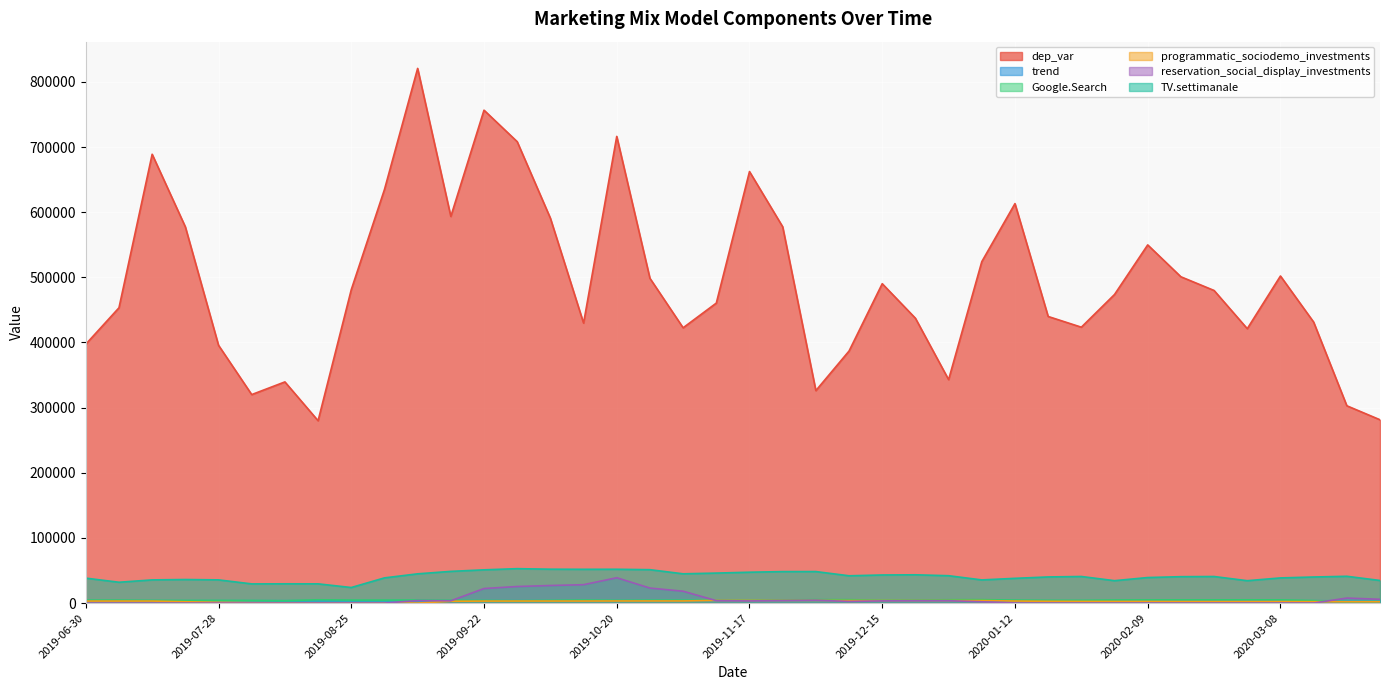

Reading left to right, list all the values displayed in this chart.

dep_var: 2019-06-30=397367.8	2019-07-07=453263.1	2019-07-14=688923.8	2019-07-21=577499.6	2019-07-28=395703.6	2019-08-04=320034.3	2019-08-11=339495.4	2019-08-18=279902.8	2019-08-25=481057.1	2019-09-01=634777.8	2019-09-08=820701.6	2019-09-15=593501.6	2019-09-22=756596.9	2019-09-29=708246.8	2019-10-06=590804.1	2019-10-13=429758.4	2019-10-20=716332.6	2019-10-27=498521.3	2019-11-03=422567.3	2019-11-10=460469.0	2019-11-17=662367.7	2019-11-24=577613.4	2019-12-01=326141.9	2019-12-08=386876.2	2019-12-15=490245.5	2019-12-22=437226.1	2019-12-29=342995.7	2020-01-05=524072.5	2020-01-12=613172.6	2020-01-19=439930.8	2020-01-26=423470.1	2020-02-02=473678.9	2020-02-09=549778.4	2020-02-16=500862.1	2020-02-23=479832.8	2020-03-01=421193.2	2020-03-08=502053.3	2020-03-15=431311.0	2020-03-22=302872.7	2020-03-29=281377.1
trend: 2019-06-30=3639.7	2019-07-07=3641.7	2019-07-14=3643.6	2019-07-21=3645.6	2019-07-28=3644.8	2019-08-04=3644.1	2019-08-11=3643.3	2019-08-18=3642.6	2019-08-25=3641.8	2019-09-01=3641.1	2019-09-08=3640.3	2019-09-15=3637.9	2019-09-22=3635.5	2019-09-29=3633.0	2019-10-06=3630.6	2019-10-13=3628.2	2019-10-20=3625.7	2019-10-27=3623.3	2019-11-03=3620.8	2019-11-10=3618.4	2019-11-17=3615.9	2019-11-24=3613.4	2019-12-01=3611.0	2019-12-08=3608.5	2019-12-15=3606.1	2019-12-22=3603.6	2019-12-29=3601.1	2020-01-05=3598.7	2020-01-12=3596.2	2020-01-19=3593.7	2020-01-26=3591.3	2020-02-02=3588.8	2020-02-09=3586.3	2020-02-16=3583.9	2020-02-23=3581.4	2020-03-01=3578.9	2020-03-08=3576.5	2020-03-15=3574.0	2020-03-22=3571.5	2020-03-29=3569.0
Google.Search: 2019-06-30=4523.2	2019-07-07=4499.2	2019-07-14=4101.8	2019-07-21=4033.3	2019-07-28=4101.2	2019-08-04=4022.0	2019-08-11=3677.3	2019-08-18=5045.8	2019-08-25=4599.4	2019-09-01=4580.2	2019-09-08=4662.1	2019-09-15=4224.1	2019-09-22=4036.7	2019-09-29=3662.2	2019-10-06=4117.2	2019-10-13=4603.4	2019-10-20=4150.6	2019-10-27=4404.6	2019-11-03=4464.5	2019-11-10=4334.7	2019-11-17=4216.4	2019-11-24=4792.2	2019-12-01=5315.8	2019-12-08=5248.6	2019-12-15=4296.3	2019-12-22=4565.1	2019-12-29=5135.6	2020-01-05=5289.2	2020-01-12=4547.6	2020-01-19=4188.3	2020-01-26=4154.7	2020-02-02=4678.4	2020-02-09=4826.0	2020-02-16=4899.4	2020-02-23=4899.2	2020-03-01=5002.0	2020-03-08=4897.4	2020-03-15=3835.0	2020-03-22=2309.6	2020-03-29=2568.2
programmatic_sociodemo_investments: 2019-06-30=3073.2	2019-07-07=3089.4	2019-07-14=3094.1	2019-07-21=2010.7	2019-07-28=1160.1	2019-08-04=615.2	2019-08-11=310.1	2019-08-18=152.2	2019-08-25=73.6	2019-09-01=35.4	2019-09-08=16.9	2019-09-15=2822.3	2019-09-22=3055.7	2019-09-29=3113.9	2019-10-06=3130.2	2019-10-13=3134.9	2019-10-20=3226.8	2019-10-27=3251.9	2019-11-03=3259.1	2019-11-10=4059.9	2019-11-17=4035.4	2019-11-24=4028.1	2019-12-01=4026.0	2019-12-08=3884.6	2019-12-15=3878.3	2019-12-22=3876.5	2019-12-29=3875.9	2020-01-05=3875.8	2020-01-12=3139.4	2020-01-19=2719.4	2020-01-26=2551.4	2020-02-02=2496.5	2020-02-09=2479.9	2020-02-16=2364.5	2020-02-23=2328.2	2020-03-01=2317.4	2020-03-08=2314.2	2020-03-15=2165.8	2020-03-22=2118.2	2020-03-29=2103.8
reservation_social_display_investments: 2019-06-30=0.0	2019-07-07=0.0	2019-07-14=0.0	2019-07-21=0.0	2019-07-28=0.0	2019-08-04=0.0	2019-08-11=0.0	2019-08-18=0.0	2019-08-25=0.0	2019-09-01=0.0	2019-09-08=3860.1	2019-09-15=3490.4	2019-09-22=22333.3	2019-09-29=25426.2	2019-10-06=26973.8	2019-10-13=28217.5	2019-10-20=38888.0	2019-10-27=23037.1	2019-11-03=18202.2	2019-11-10=3727.9	2019-11-17=3332.2	2019-11-24=3890.9	2019-12-01=4389.4	2019-12-08=2519.2	2019-12-15=3380.8	2019-12-22=3597.5	2019-12-29=3621.1	2020-01-05=2013.2	2020-01-12=118.8	2020-01-19=21.2	2020-01-26=10.4	2020-02-02=8.6	2020-02-09=16.5	2020-02-16=18.4	2020-02-23=18.8	2020-03-01=18.9	2020-03-08=27.7	2020-03-15=29.6	2020-03-22=7691.0	2020-03-29=5820.7
TV.settimanale: 2019-06-30=38300.0	2019-07-07=31980.2	2019-07-14=35595.3	2019-07-21=36167.7	2019-07-28=35615.4	2019-08-04=29450.8	2019-08-11=29567.2	2019-08-18=29529.4	2019-08-25=23894.0	2019-09-01=38681.2	2019-09-08=44896.6	2019-09-15=48667.9	2019-09-22=51036.5	2019-09-29=52830.5	2019-10-06=52007.7	2019-10-13=51850.3	2019-10-20=51908.8	2019-10-27=51270.5	2019-11-03=44932.1	2019-11-10=46044.5	2019-11-17=47384.5	2019-11-24=48308.5	2019-12-01=48361.7	2019-12-08=41917.1	2019-12-15=43125.0	2019-12-22=43414.1	2019-12-29=42011.2	2020-01-05=35559.5	2020-01-12=37994.3	2020-01-19=40120.9	2020-01-26=40818.6	2020-02-02=34398.6	2020-02-09=39208.7	2020-02-16=40524.4	2020-02-23=40779.9	2020-03-01=34361.2	2020-03-08=38628.6	2020-03-15=40028.8	2020-03-22=41133.9	2020-03-29=34704.5